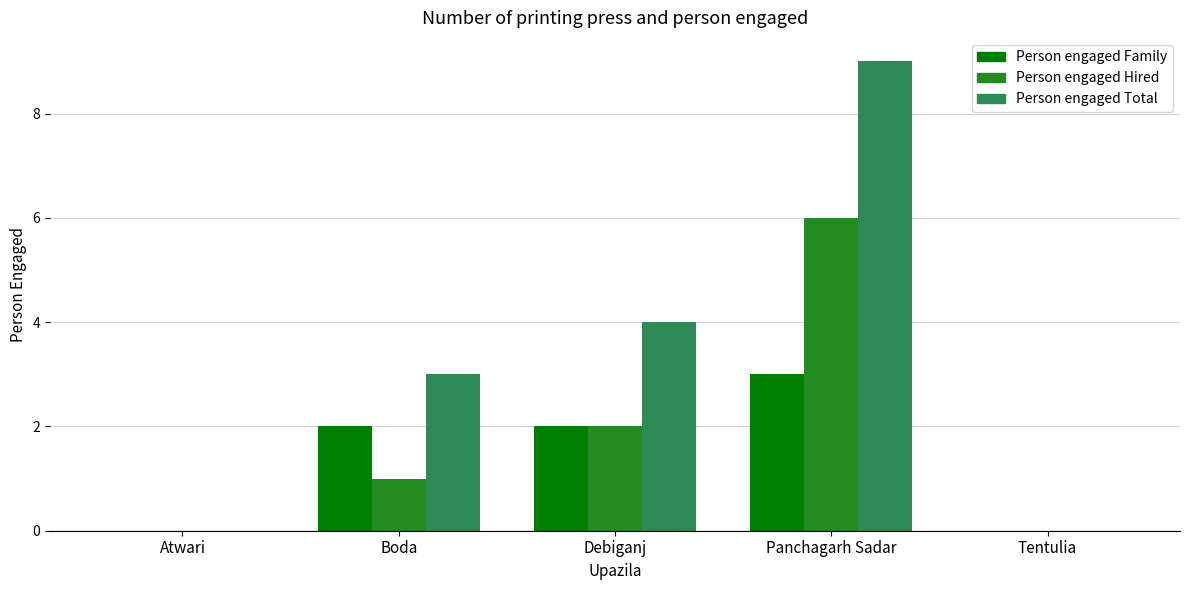

Are the bars grouped side by side (vs. stacked)?

Yes